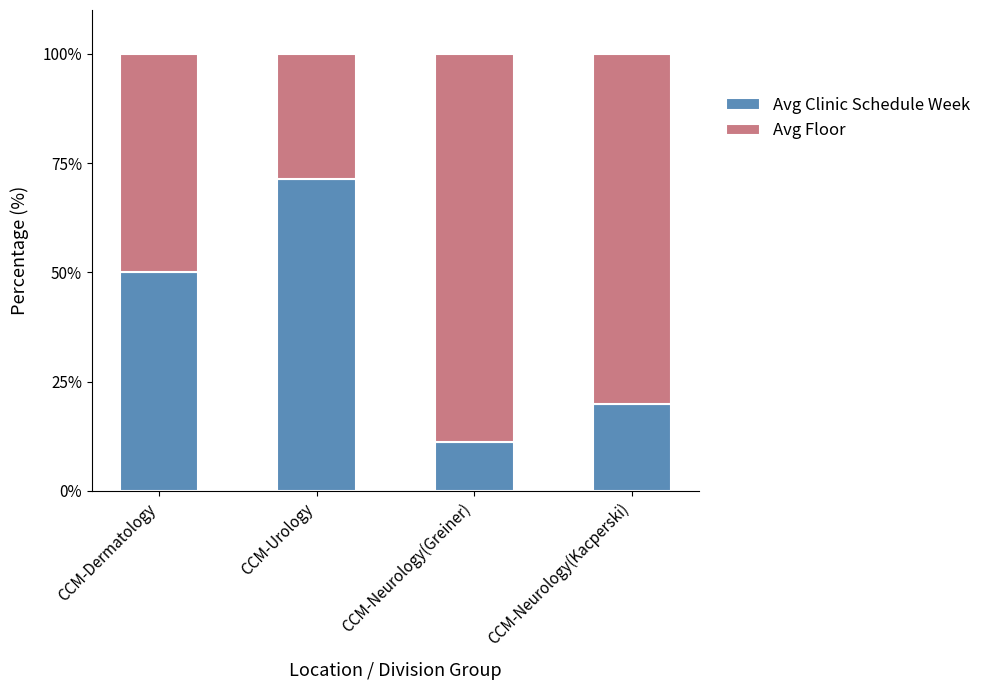

Count the number of data series in this chart.

2